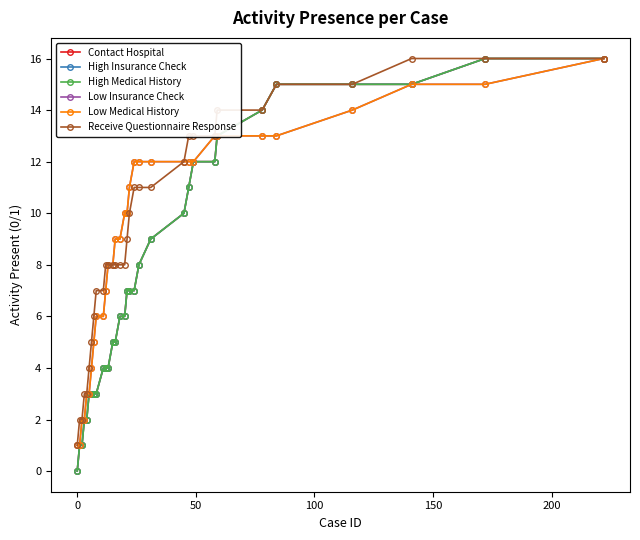

Does the chart have visible grid lines?

No